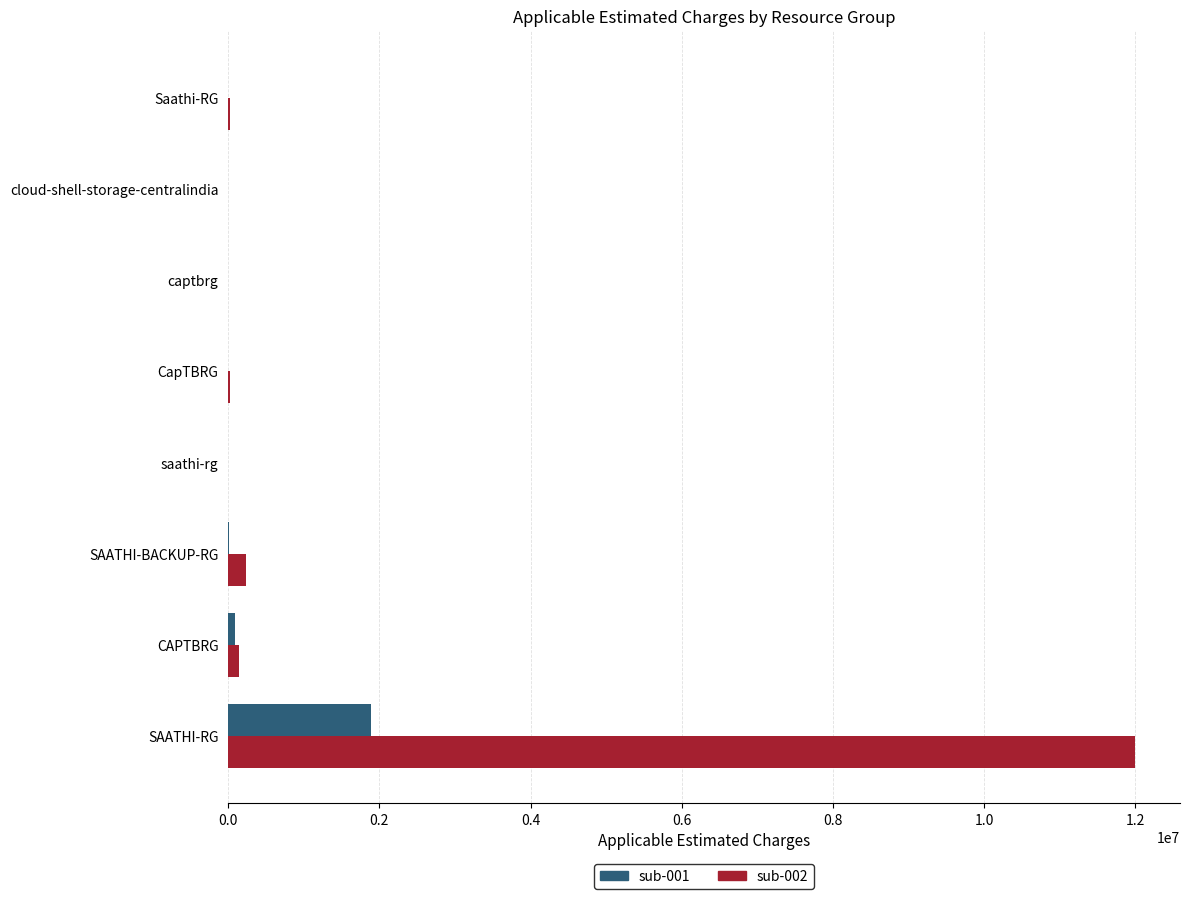

What are all the series names shown in the legend?

sub-001, sub-002